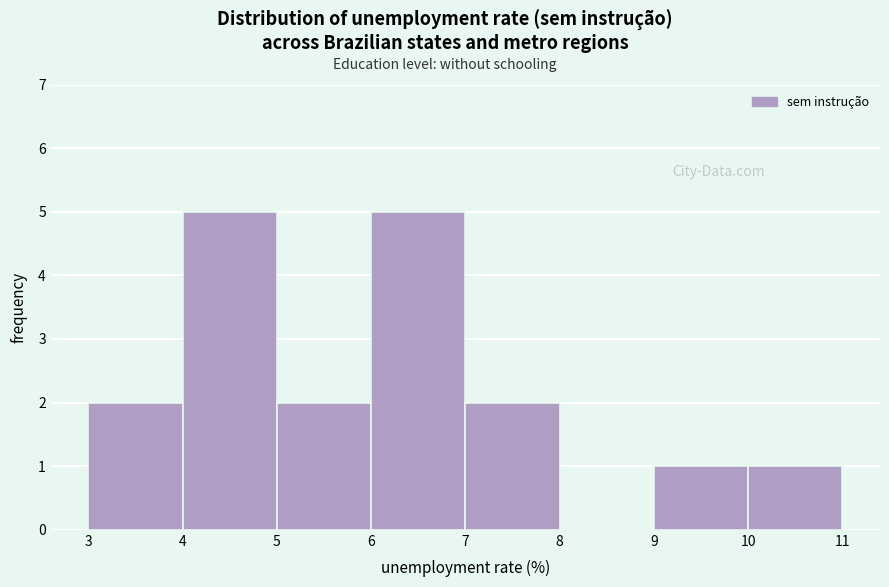

Reading left to right, transcribe this chart: for each bar, give the range it covers on the x-axis and its height. The values are not printed on the chart, so give them approximately, as read against the axis.

3 to 4: 2
4 to 5: 5
5 to 6: 2
6 to 7: 5
7 to 8: 2
8 to 9: 0
9 to 10: 1
10 to 11: 1